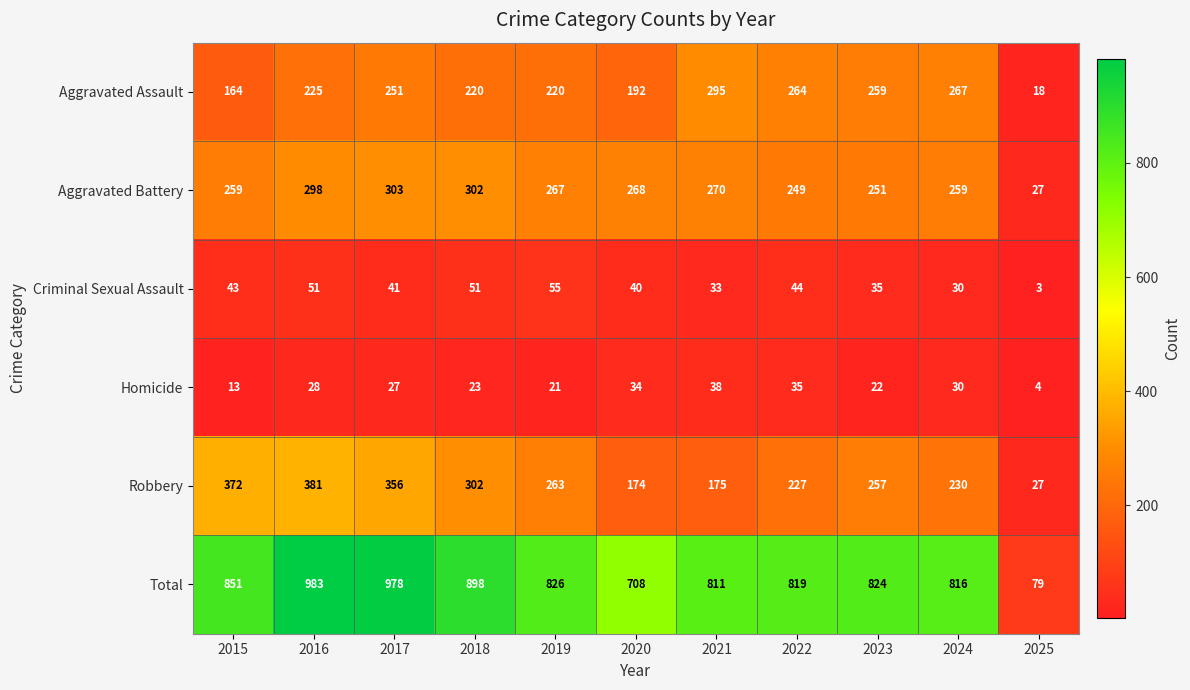

Which series changed the most between 2018 and 2019?

Total